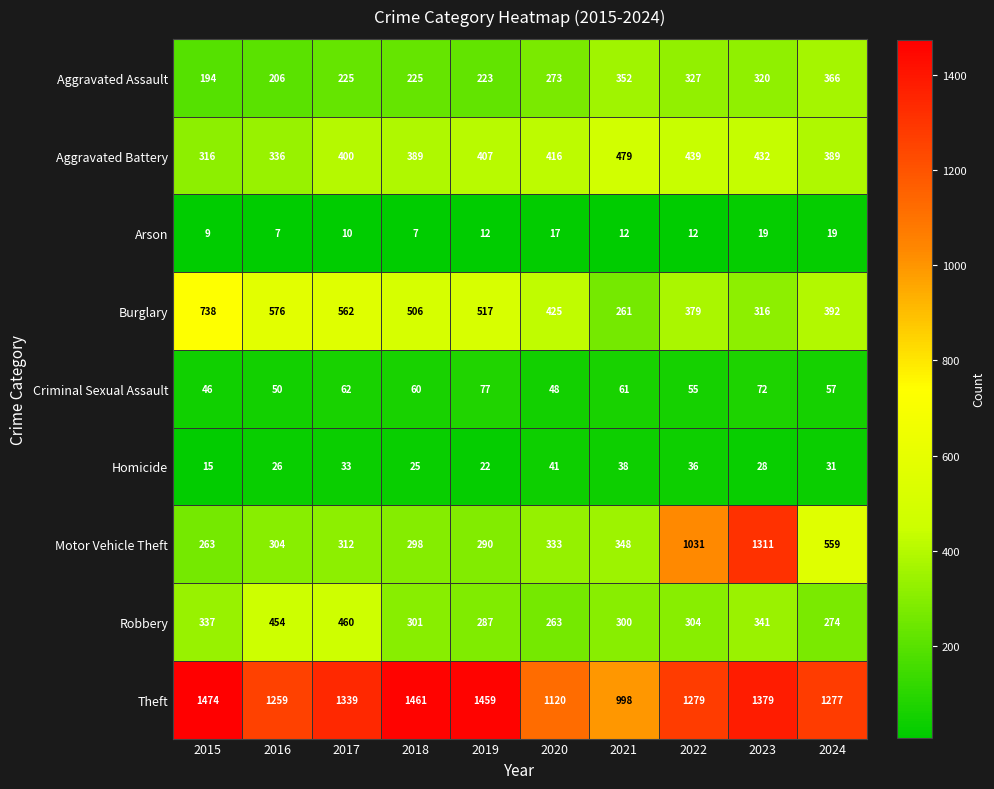

Read the Burglary value at 2018, to the nearest 5.

505